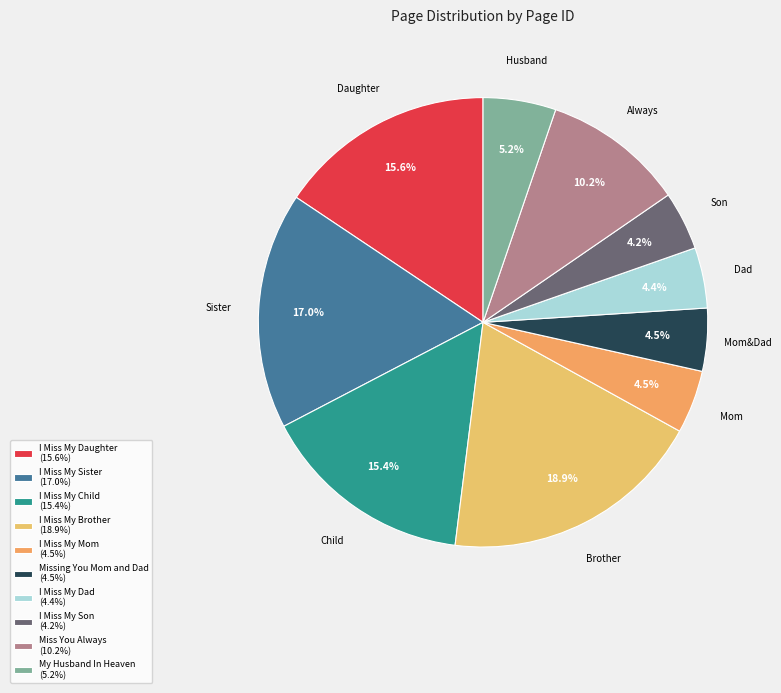

How many slices are in this pie chart?

10